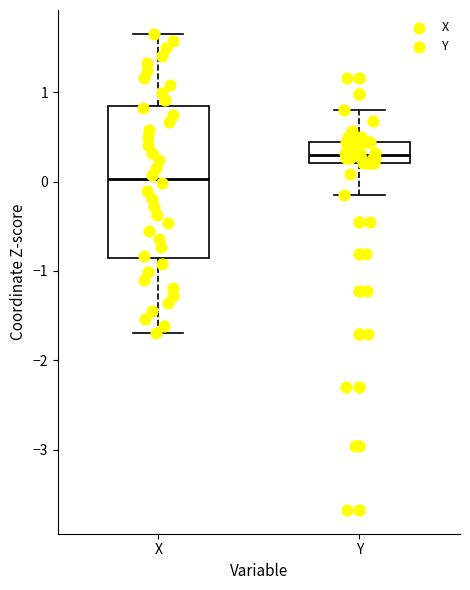

Where does the median line of the box for X sit on the y-axis? The values are not printed on the chart, so give them approximately, as read against the axis.

0.0